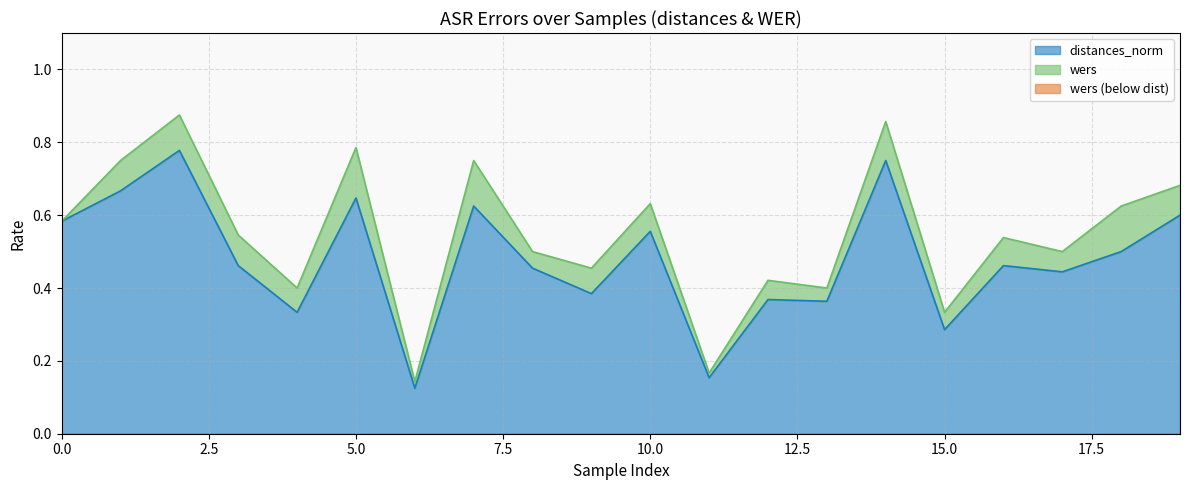

At which category does wers reach its first local valley?

4